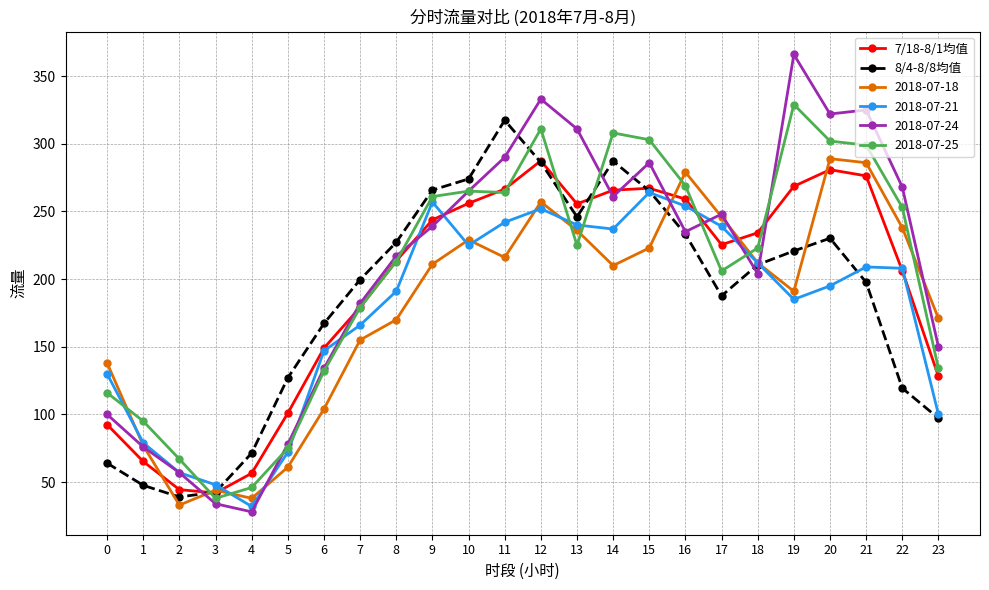

What is the sum of the 7/18-8/1均值 values at 2 and 12?

331.9